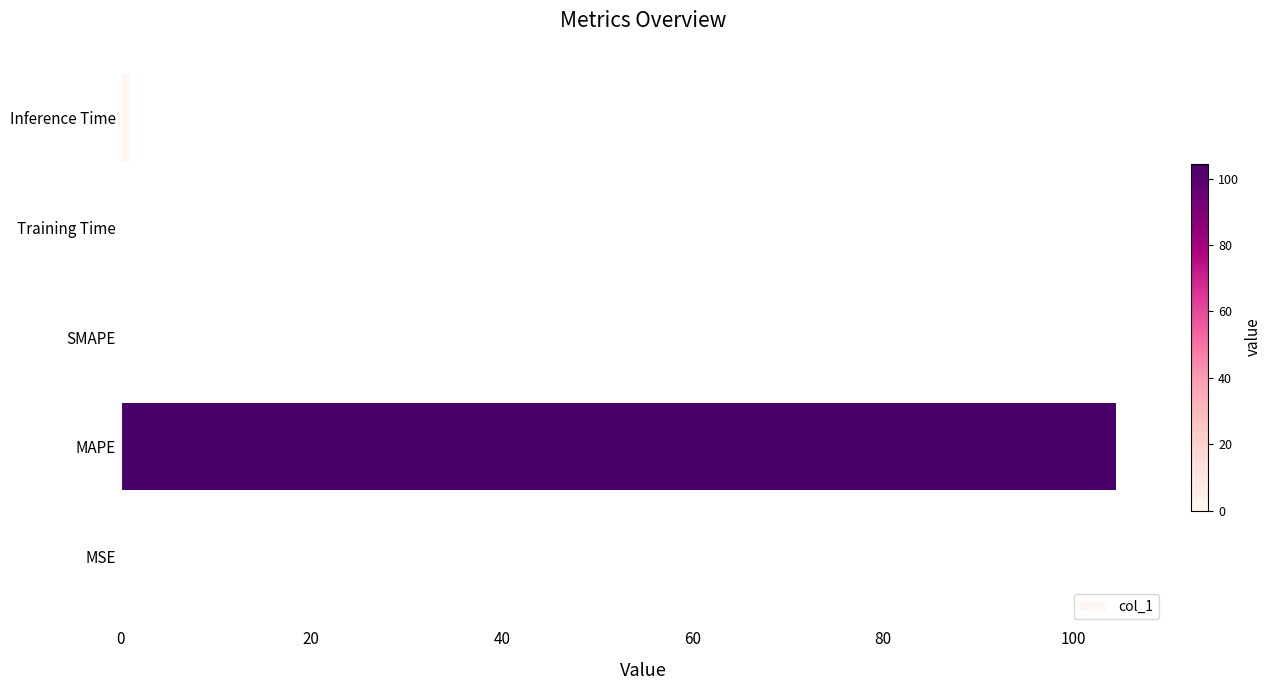

What is the sum of all values?

105.6